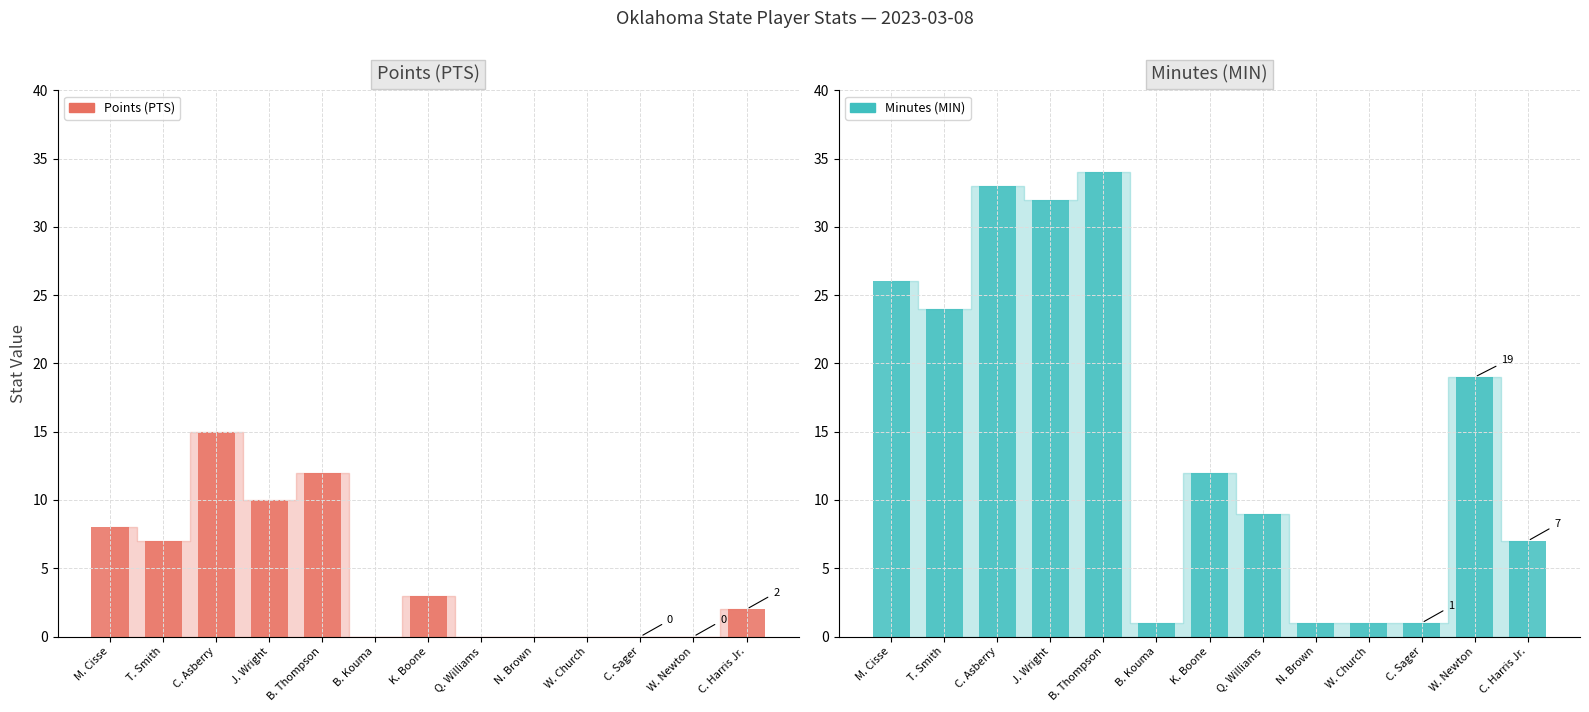

What is the average value of the Points (PTS) series?

4